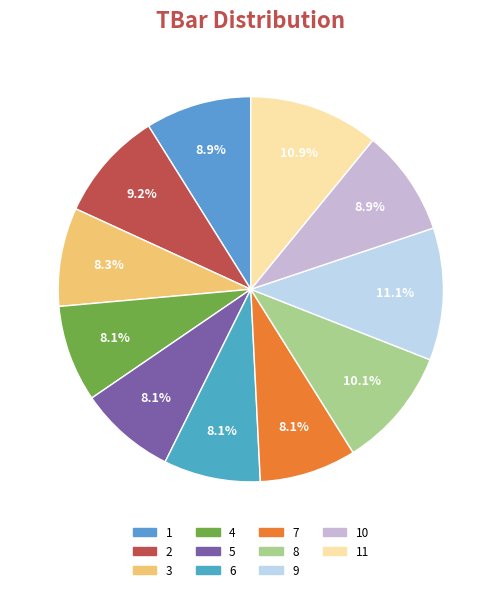

Is there a majority slice in this chart?

No